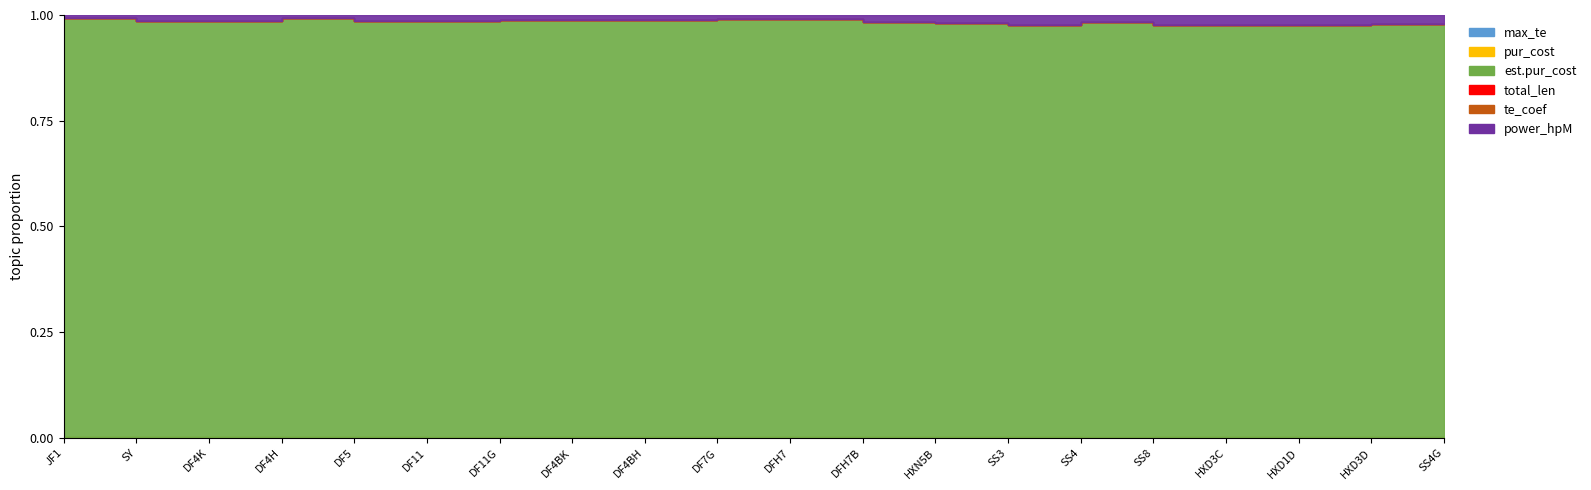

What position from the right is SS3?

7